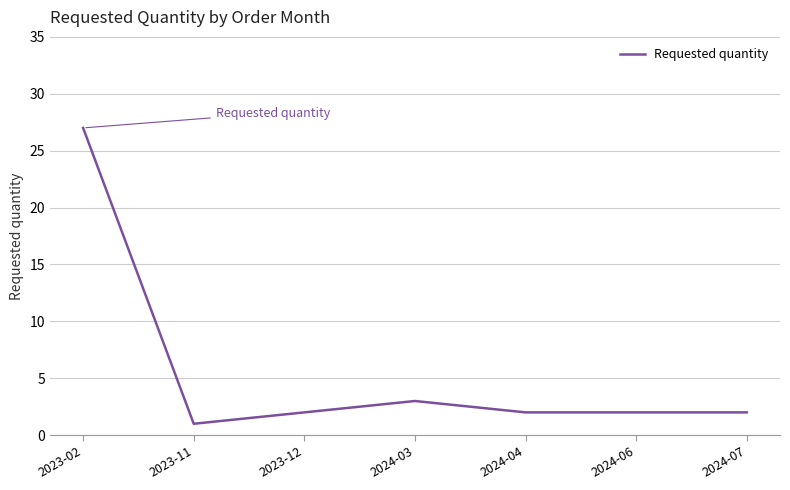

Which has a higher value, 2023-02 or 2024-06?

2023-02